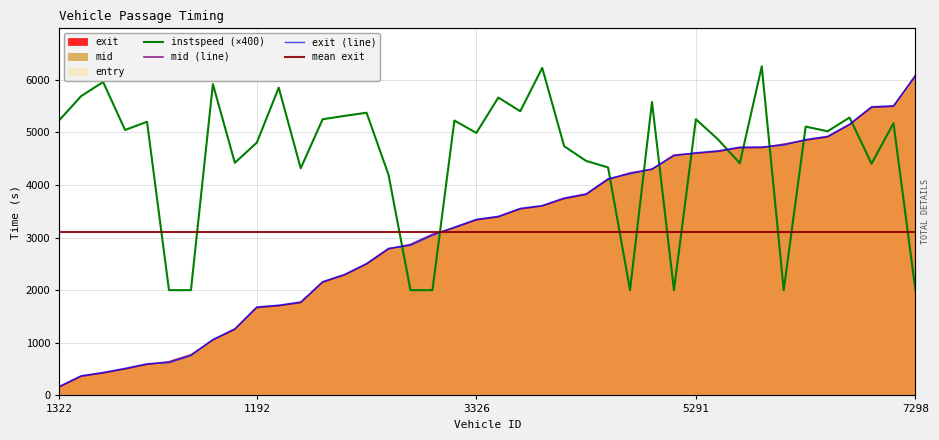

Is it true that instspeed equals 8361.3 at 5285?

False